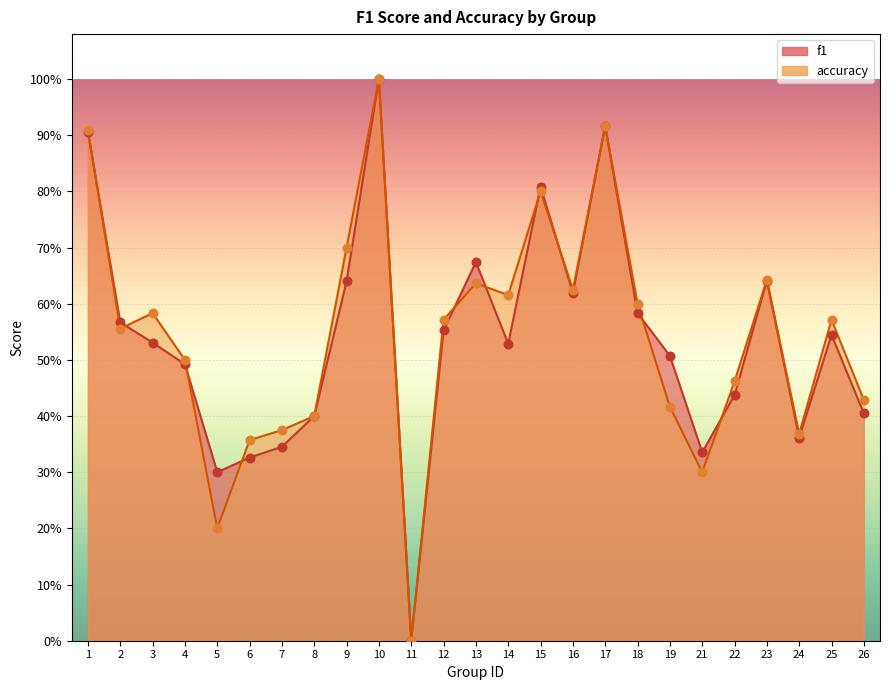

Which series has the largest total across all categories?

accuracy